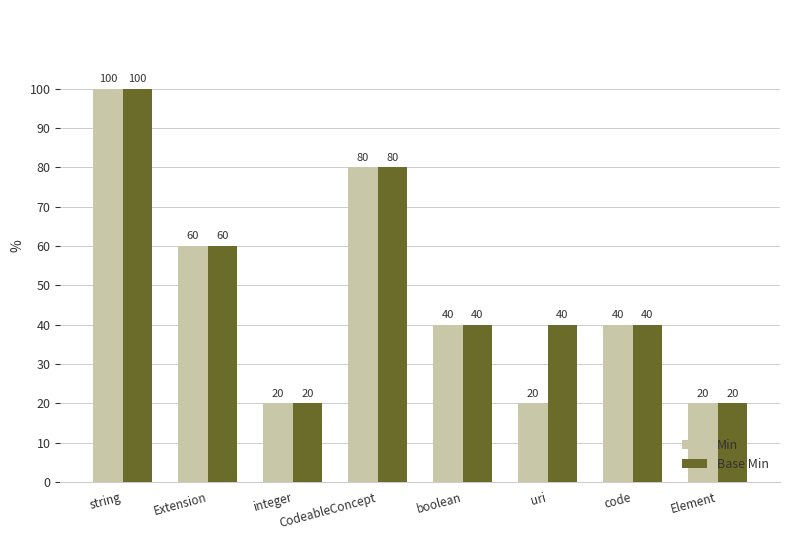

Are the bars grouped side by side (vs. stacked)?

Yes